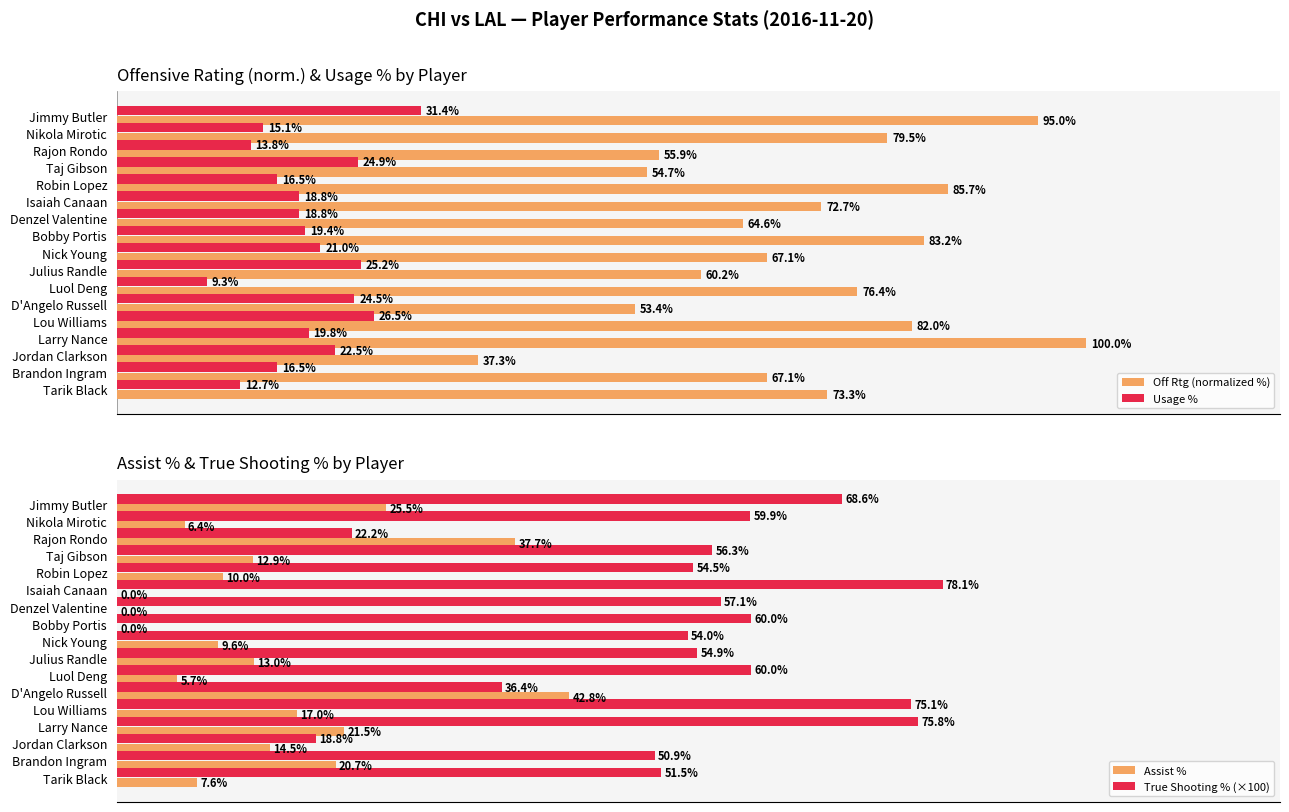

Rank the series by their maximum value, from highest to lowest.

Off Rtg (normalized %), True Shooting % (×100), Assist %, Usage %